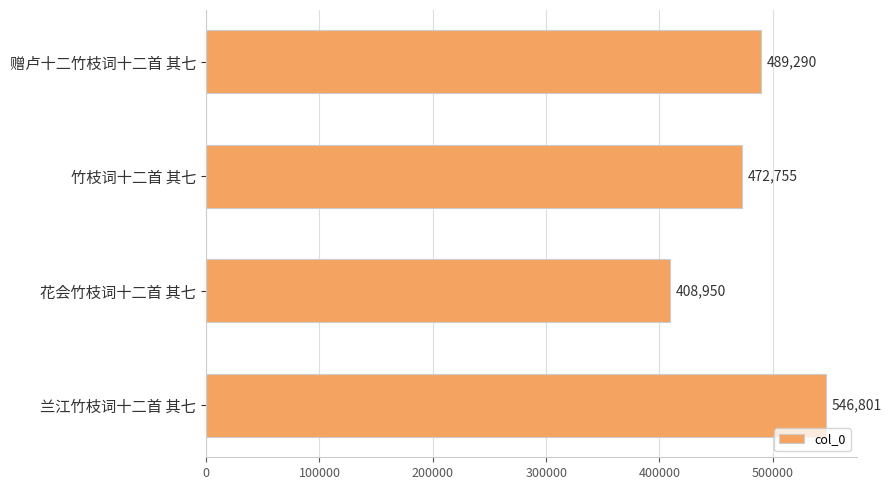

How many values are below 489290?

2